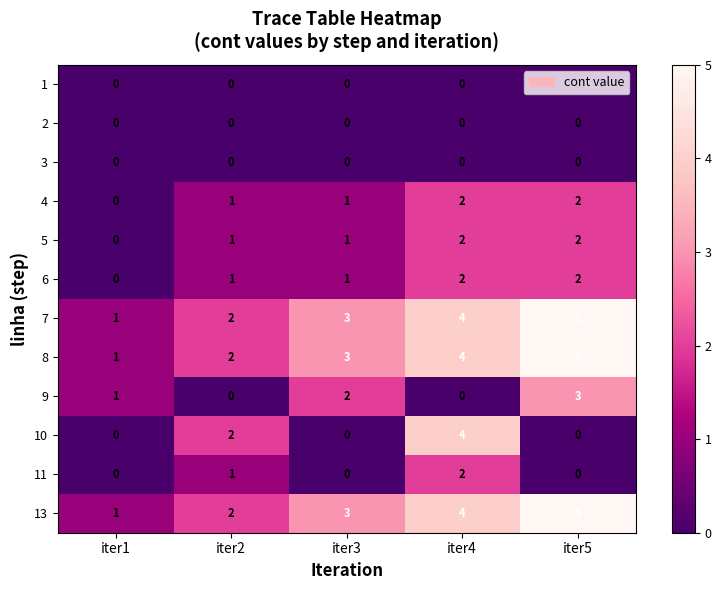

Count the 6 values in the range 1 to 2.

4